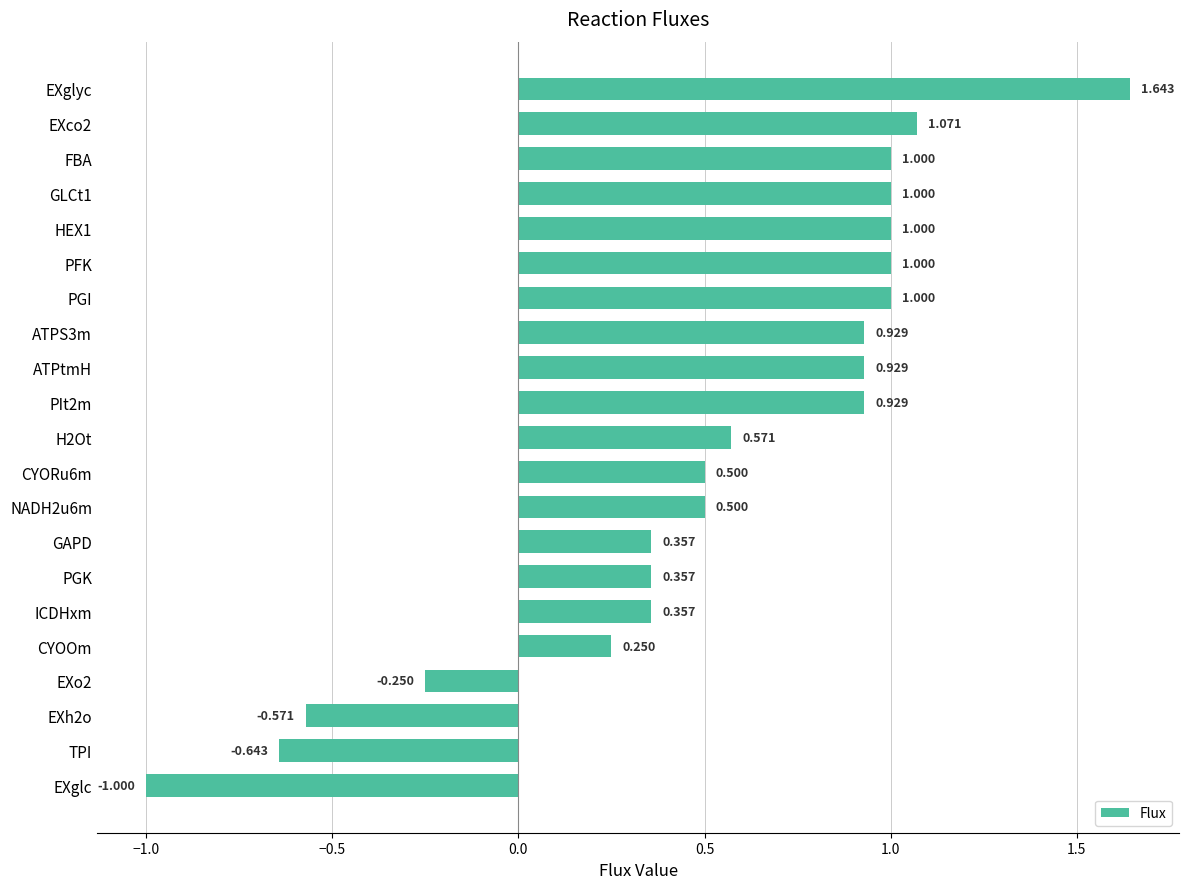

What is the label of the 8th bar from the bottom?

GAPD